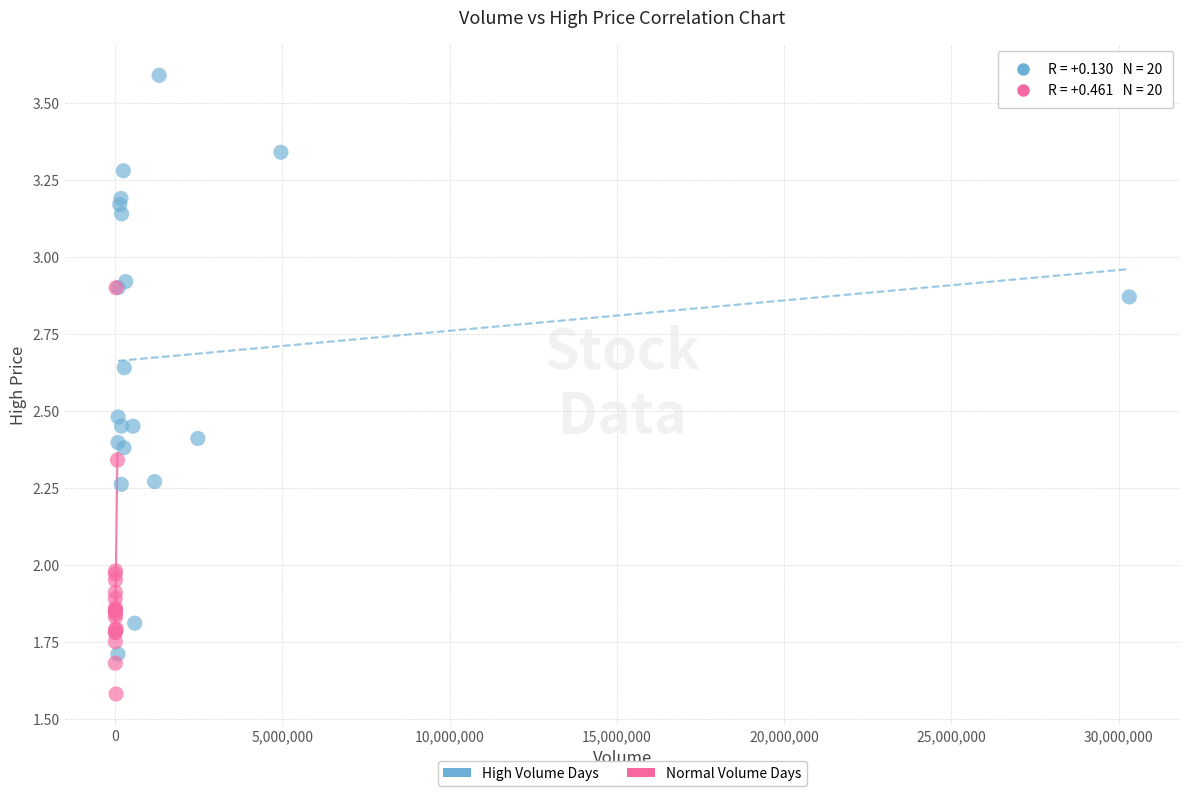

Which series contains the lowest Y value?

Normal Volume Days